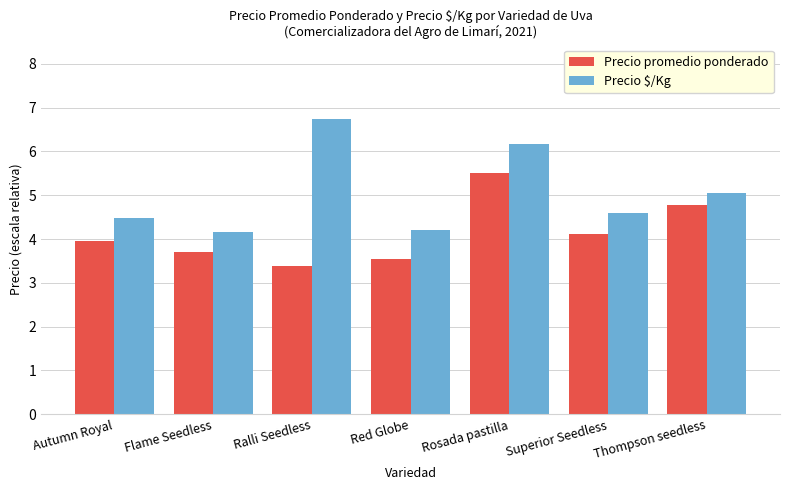

At which label does Precio $/Kg reach its peak?

Ralli Seedless